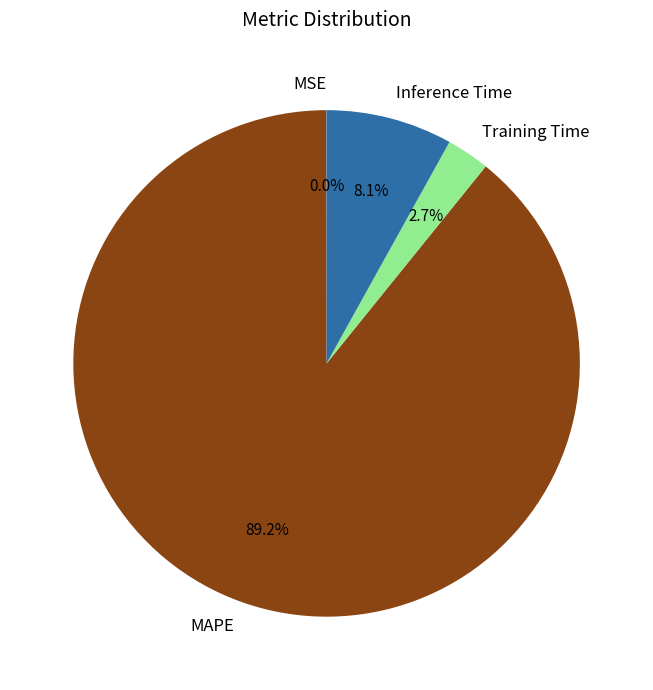

To the nearest percent, what is the difference between the largest and smallest slice percentages?

89%